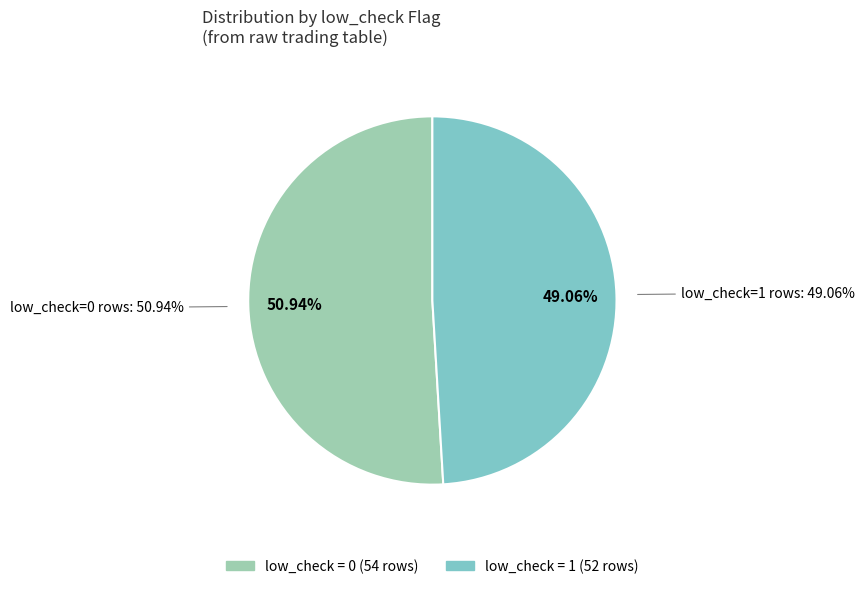

To the nearest percent, what percentage of the pie is low_check = 0?

51%